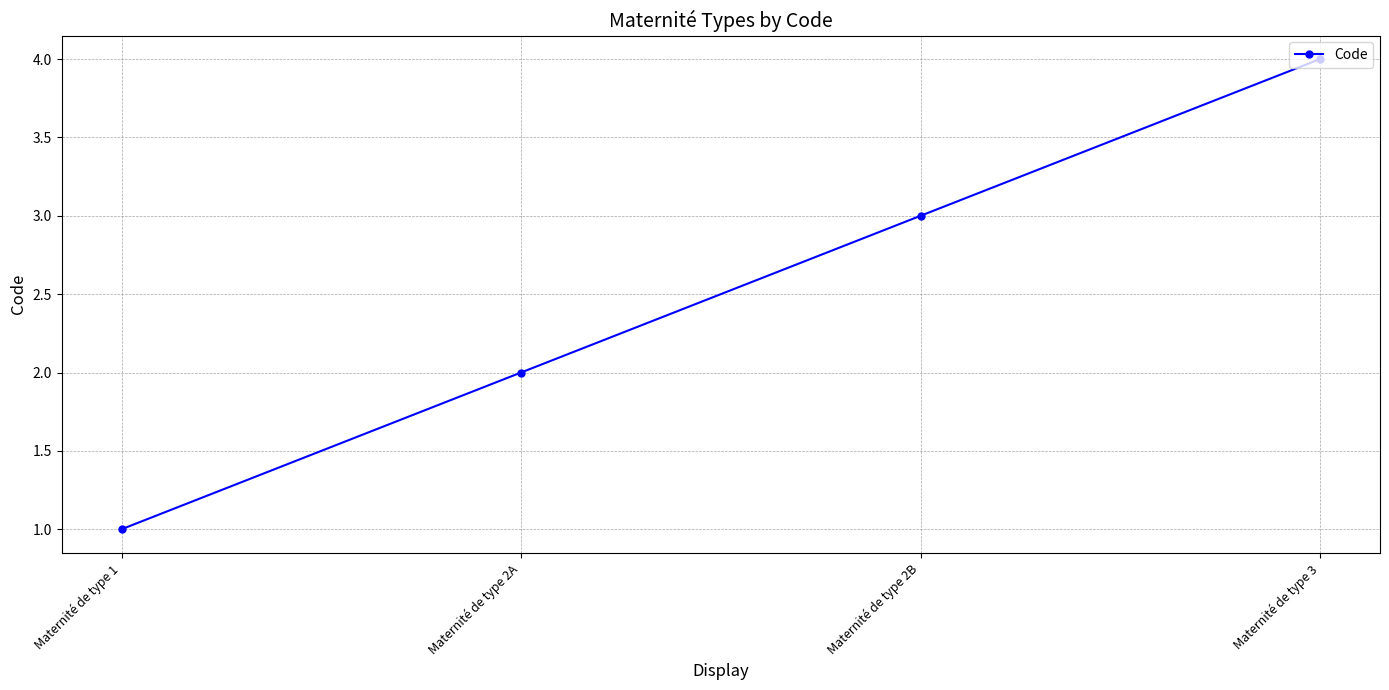

What is the value of the 4th point from the left?

4